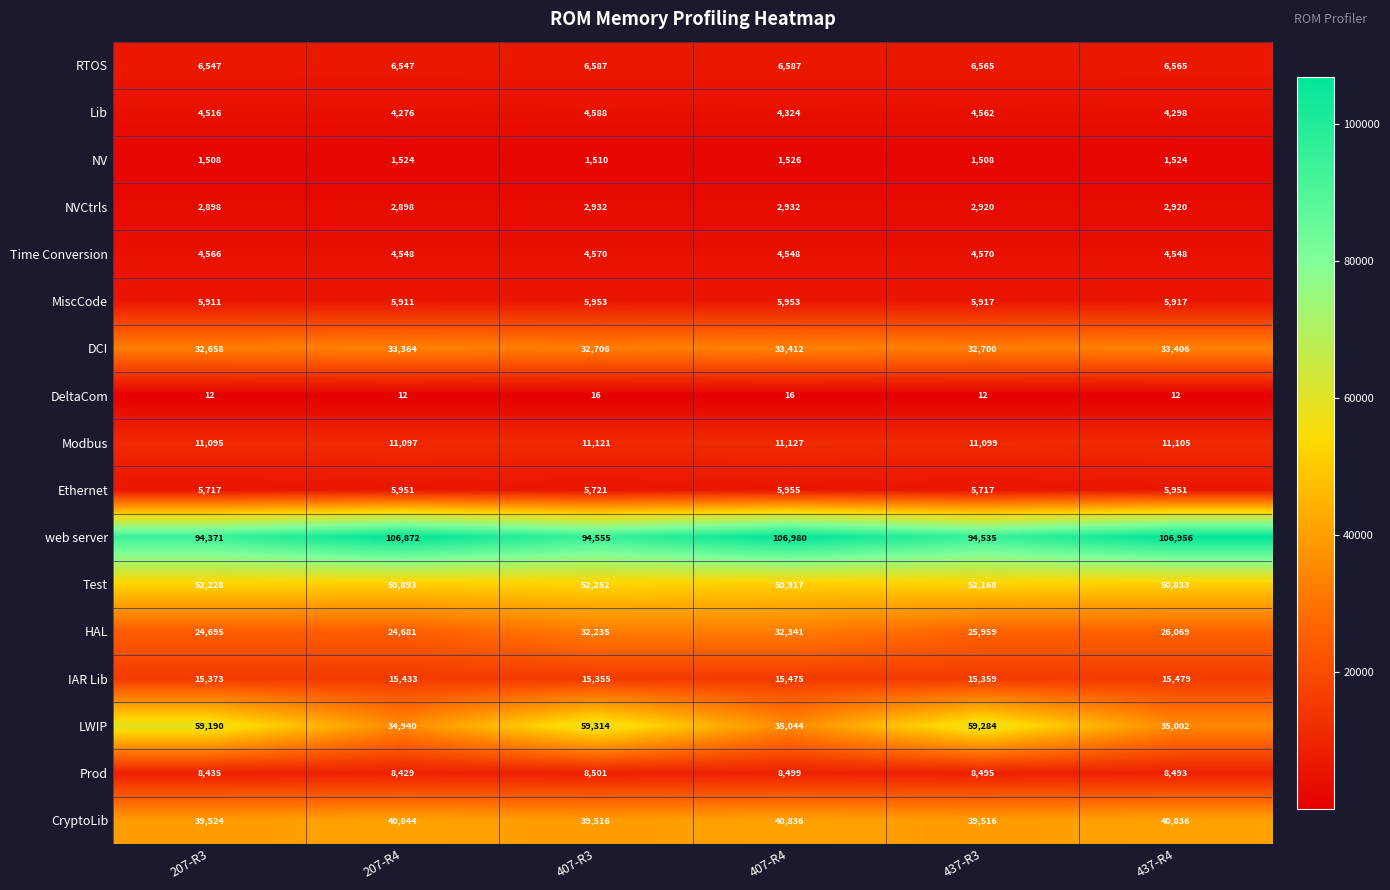

What is the difference between the DeltaCom values at 407-R3 and 207-R3?

4